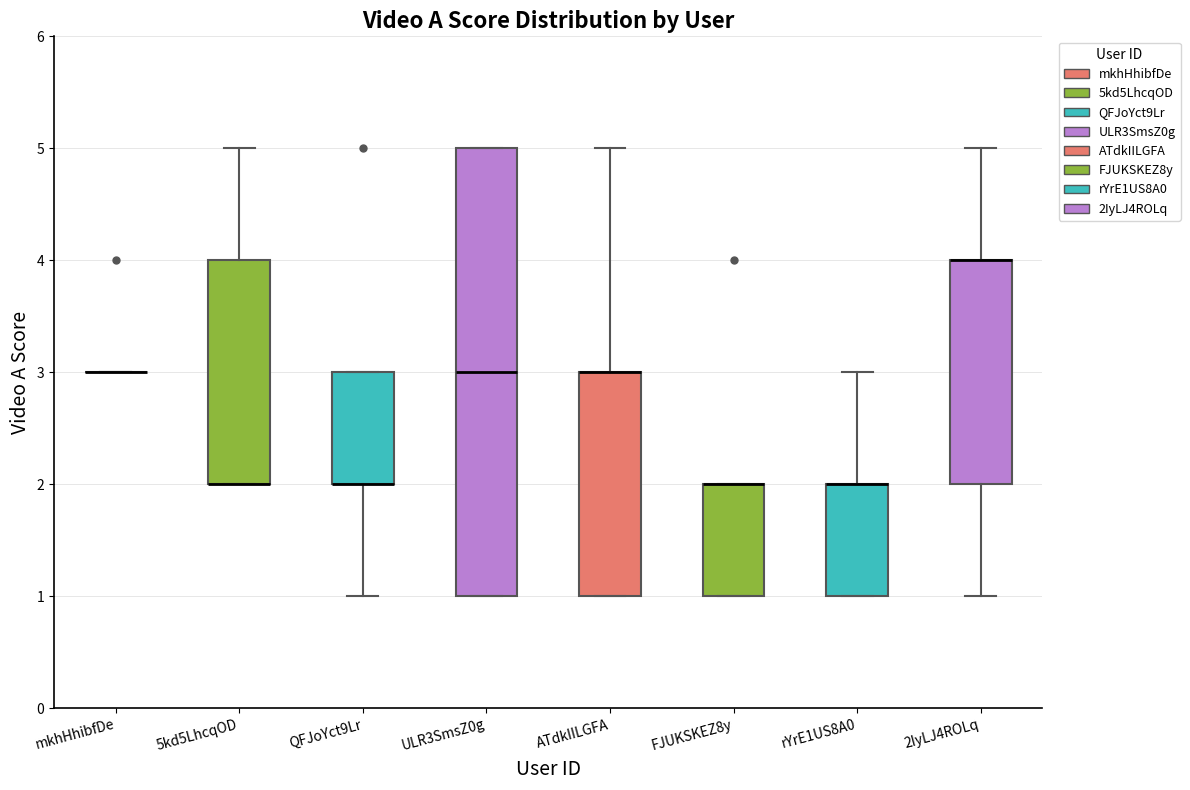

Reading left to right, transcribe this box plot: for each box, give where its median line is, the range the box spans, and where its two whiskers end, as read against the y-axis. The values are not printed on the chart, so give them approximately, as read against the axis.

mkhHhibfDe: box collapsed to a line at 3, whiskers 3 to 3
5kd5LhcqOD: median 2 (drawn on the box's lower edge), box 2 to 4, whiskers 2 to 5
QFJoYct9Lr: median 2 (drawn on the box's lower edge), box 2 to 3, whiskers 1 to 3
ULR3SmsZ0g: median 3, box 1 to 5, whiskers 1 to 5
ATdkIILGFA: median 3 (drawn on the box's upper edge), box 1 to 3, whiskers 1 to 5
FJUKSKEZ8y: median 2 (drawn on the box's upper edge), box 1 to 2, whiskers 1 to 2
rYrE1US8A0: median 2 (drawn on the box's upper edge), box 1 to 2, whiskers 1 to 3
2IyLJ4ROLq: median 4 (drawn on the box's upper edge), box 2 to 4, whiskers 1 to 5